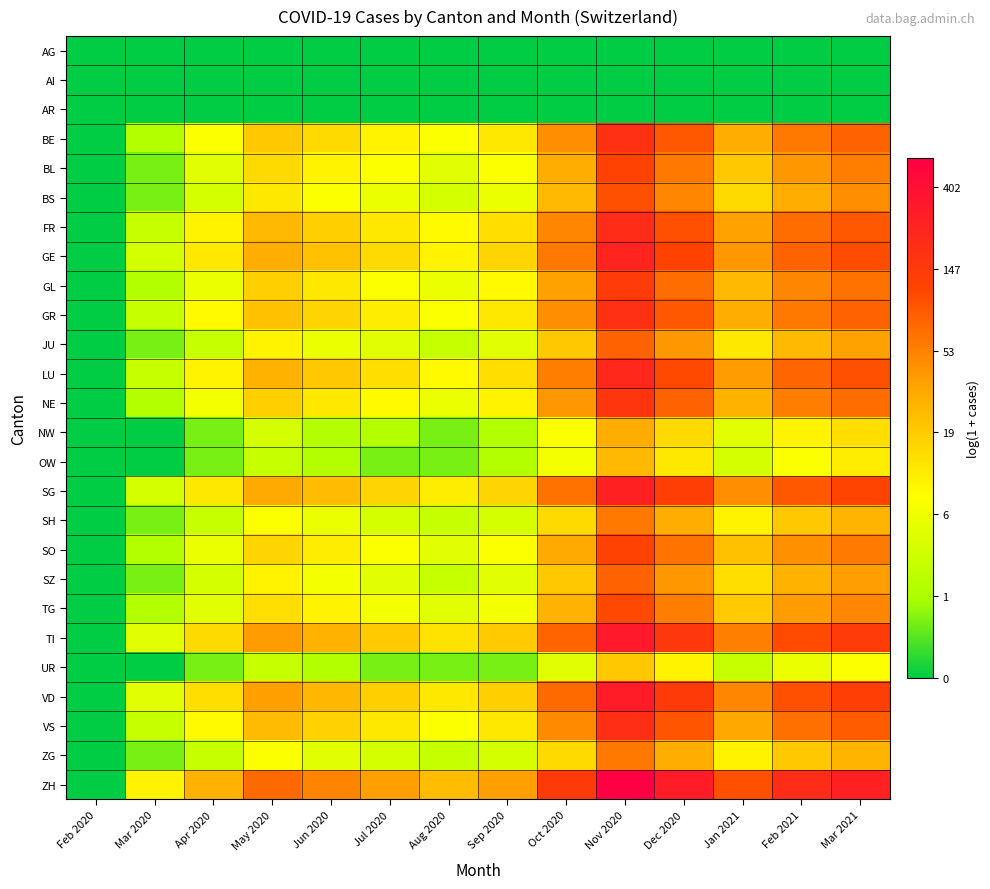

Which label corresponds to the smallest value in the chart?

Feb 2020